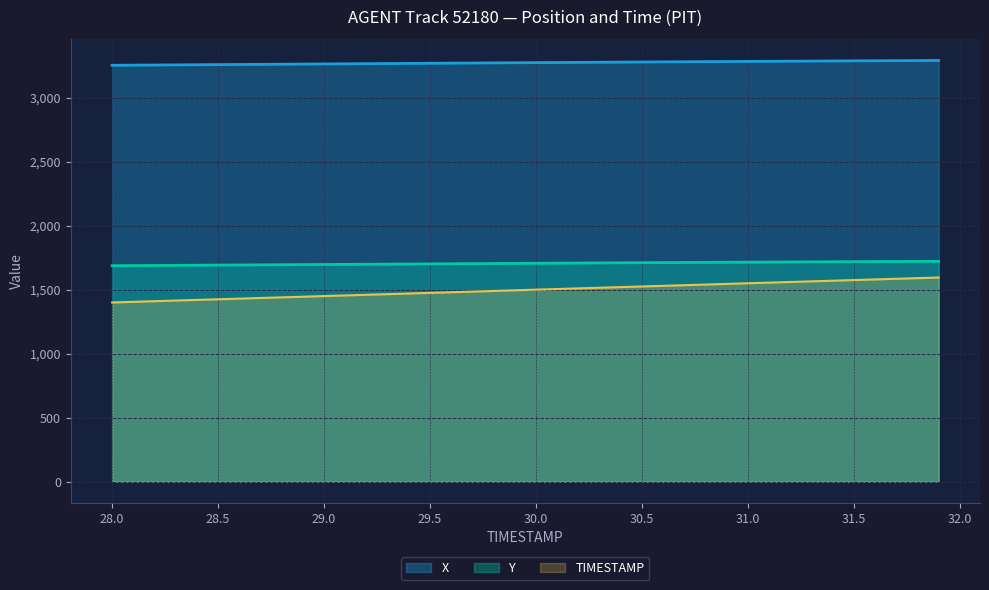

What is the sum of all X values?

130875.9